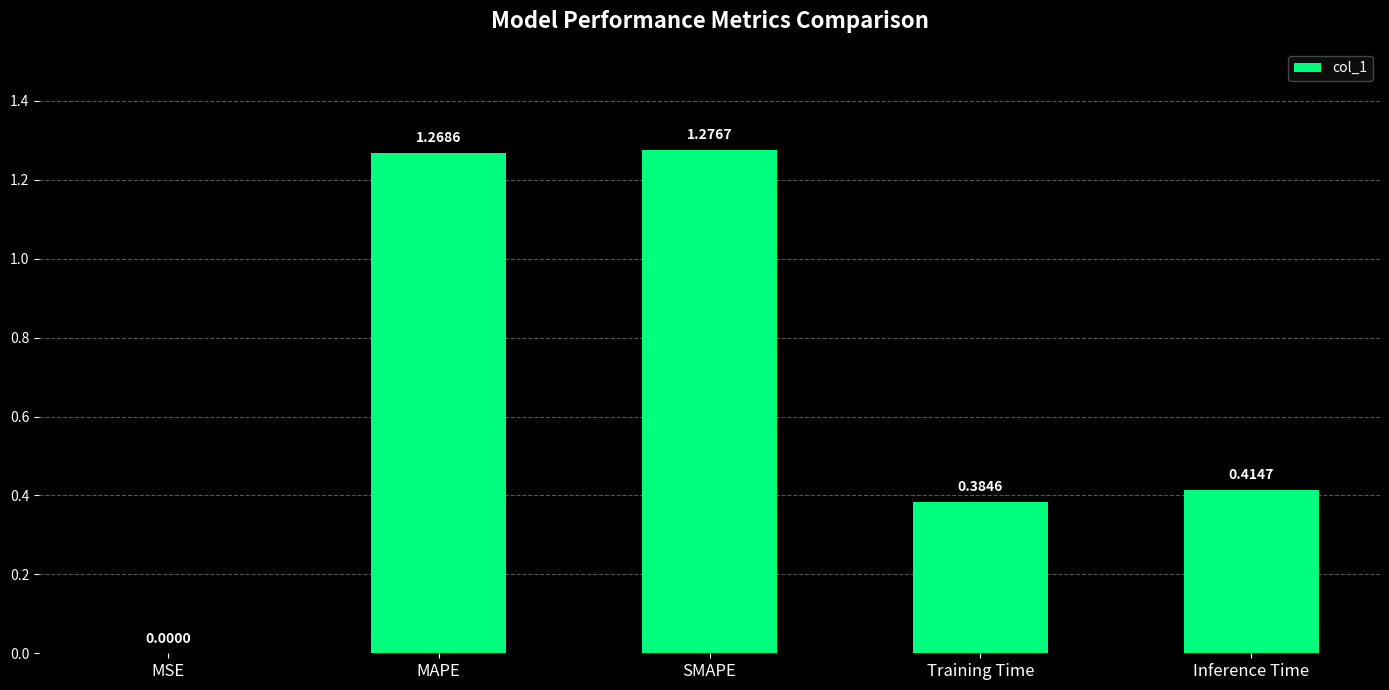

What is the change in value from MAPE to Inference Time?

-0.9